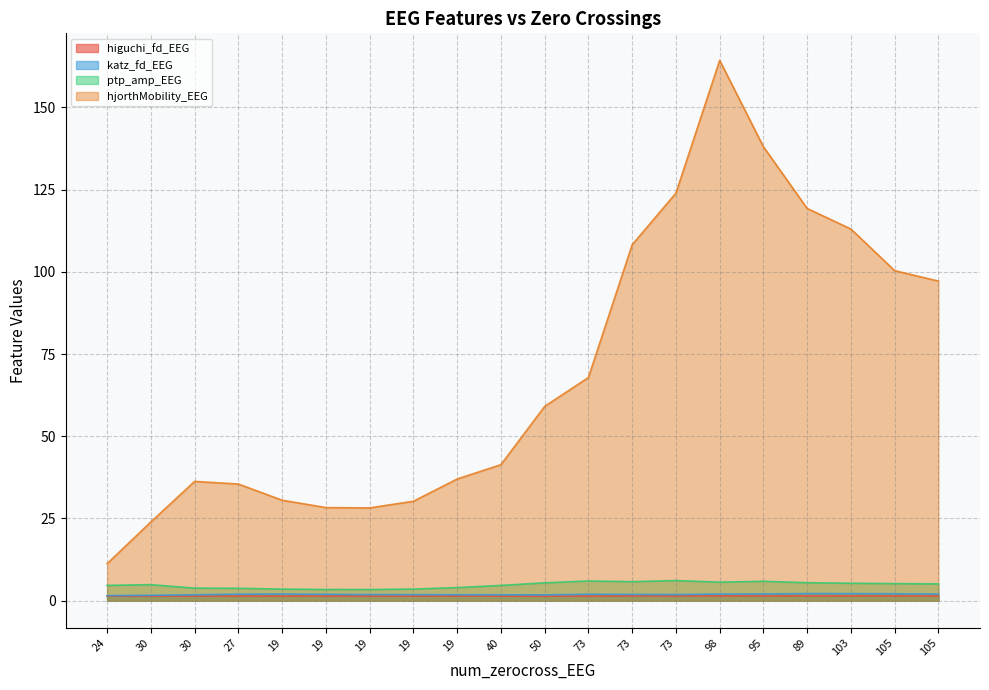

What is the value of the higuchi_fd_EEG point at the 14th from the left?

1.4